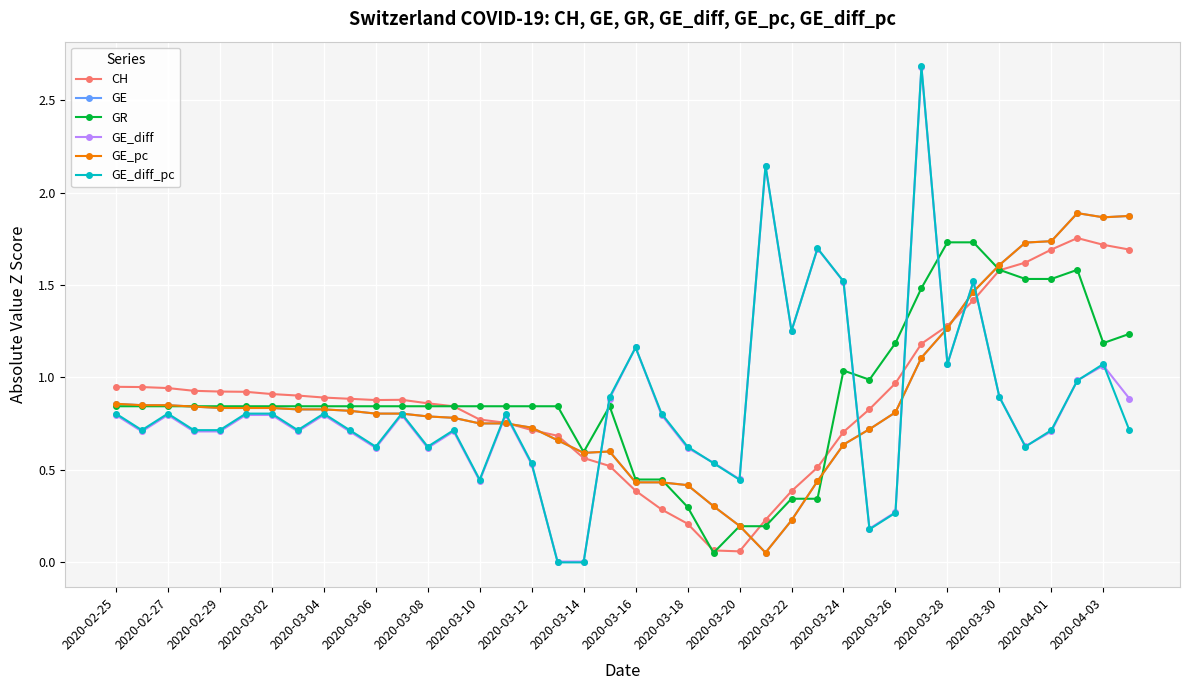

Between which two adjacent categories do GE_diff and GE_pc first intersect?

2020-03-24 and 2020-03-26